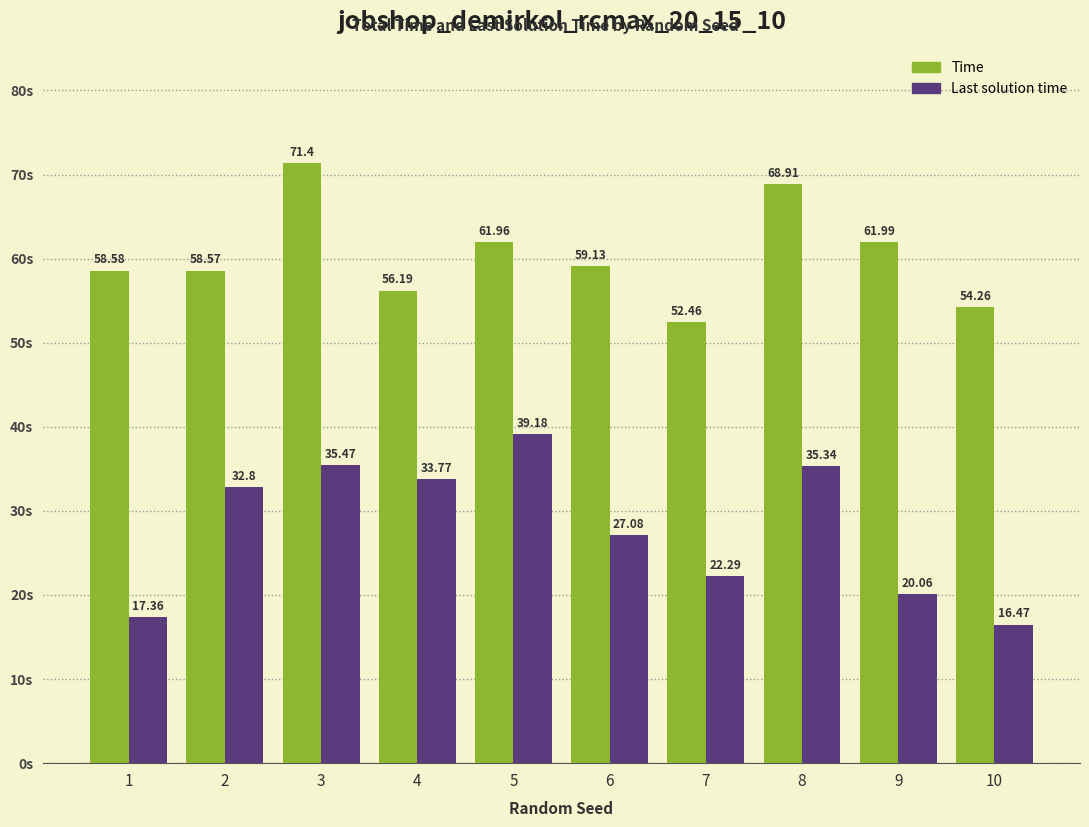

What is the spread (max minus min) of values at 5?

22.8